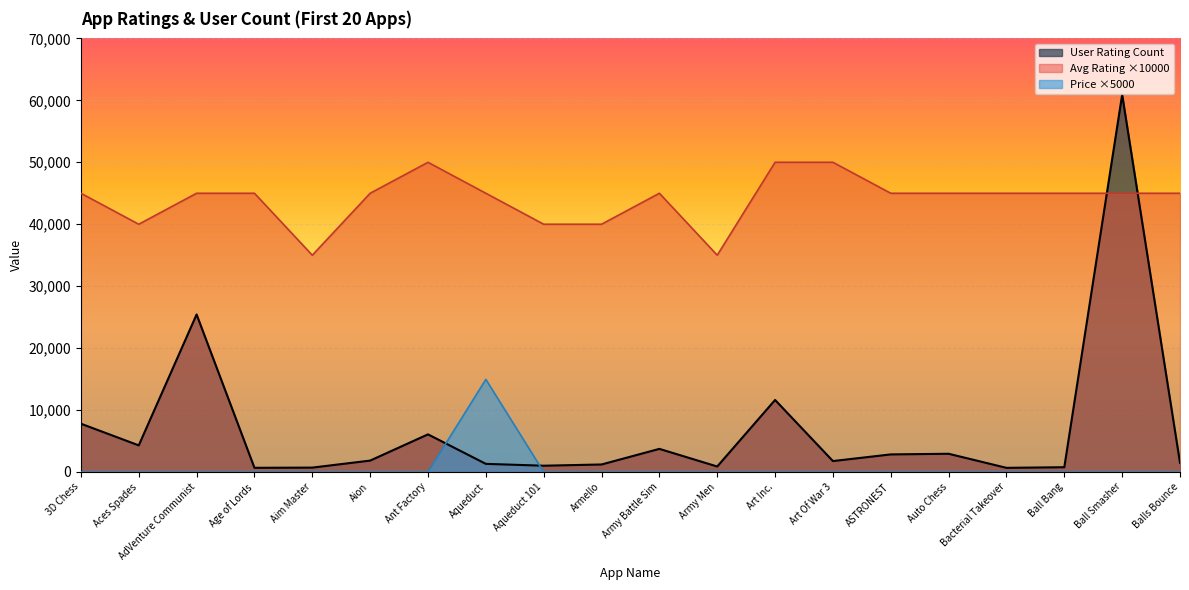

What are all the series names shown in the legend?

User Rating Count, Avg Rating ×10000, Price ×5000